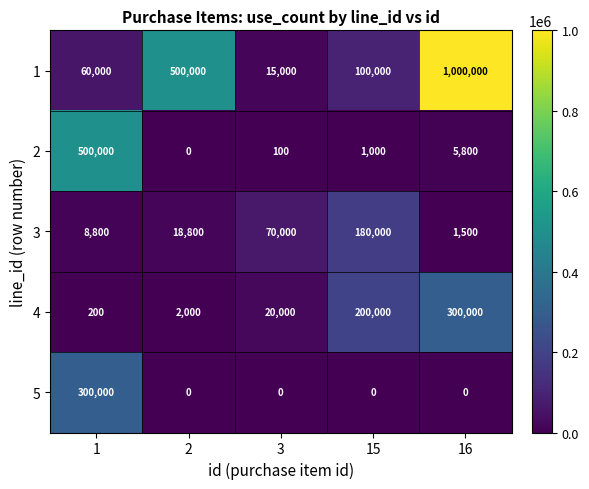

At which label is 3 closest to 90750?

3